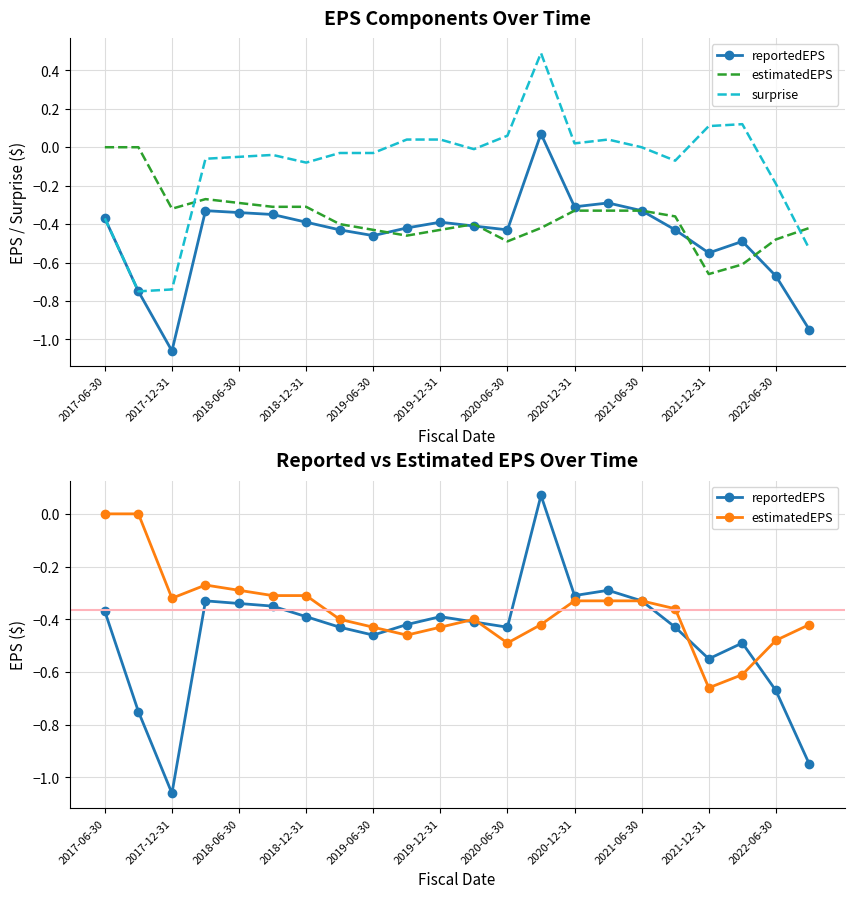

Count the number of categories in the chart.

22